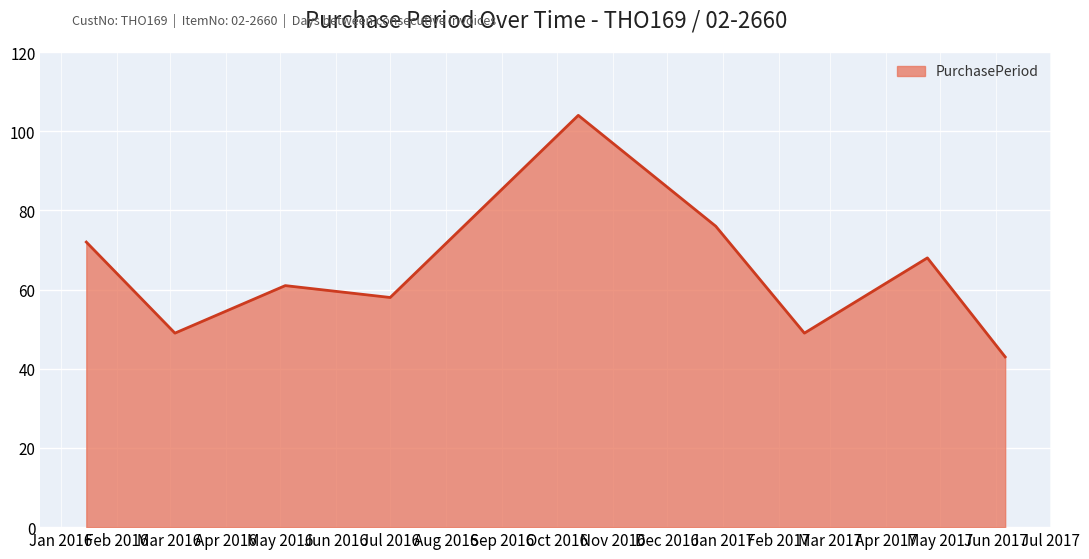

What is the difference between the maximum and minimum values?

61